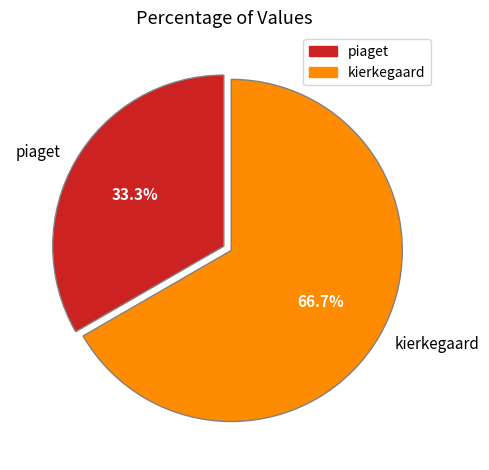

Is the sum of piaget and kierkegaard greater than half?

Yes